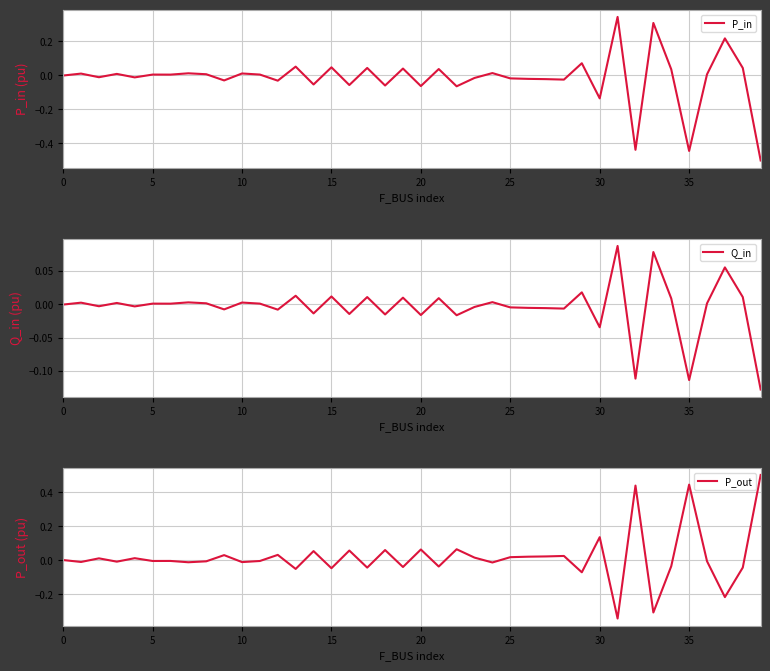

What is the sum of all Q_in values?

-0.2